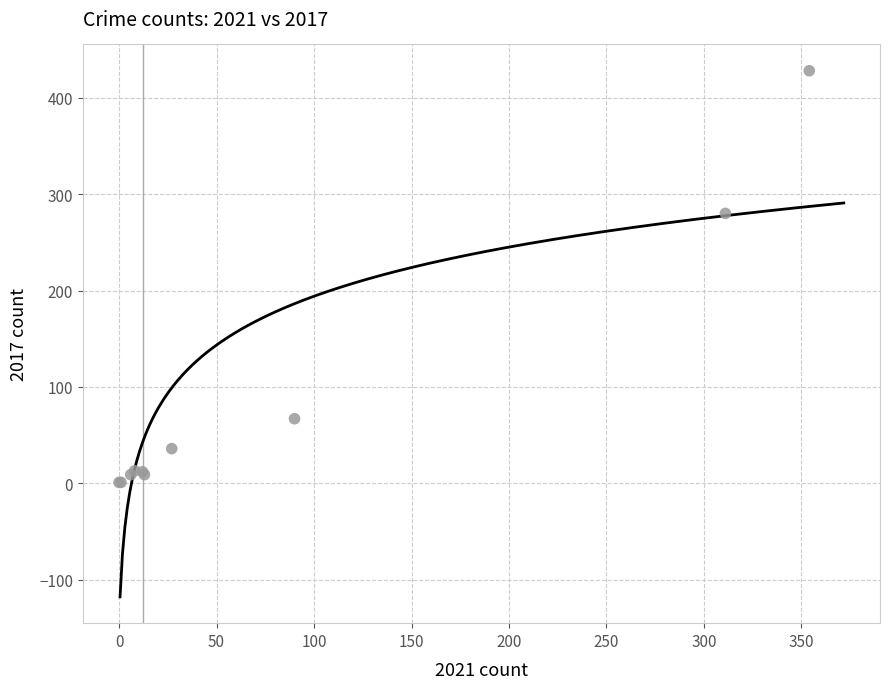

What Y value in the scatter plot is closest to 214?

280